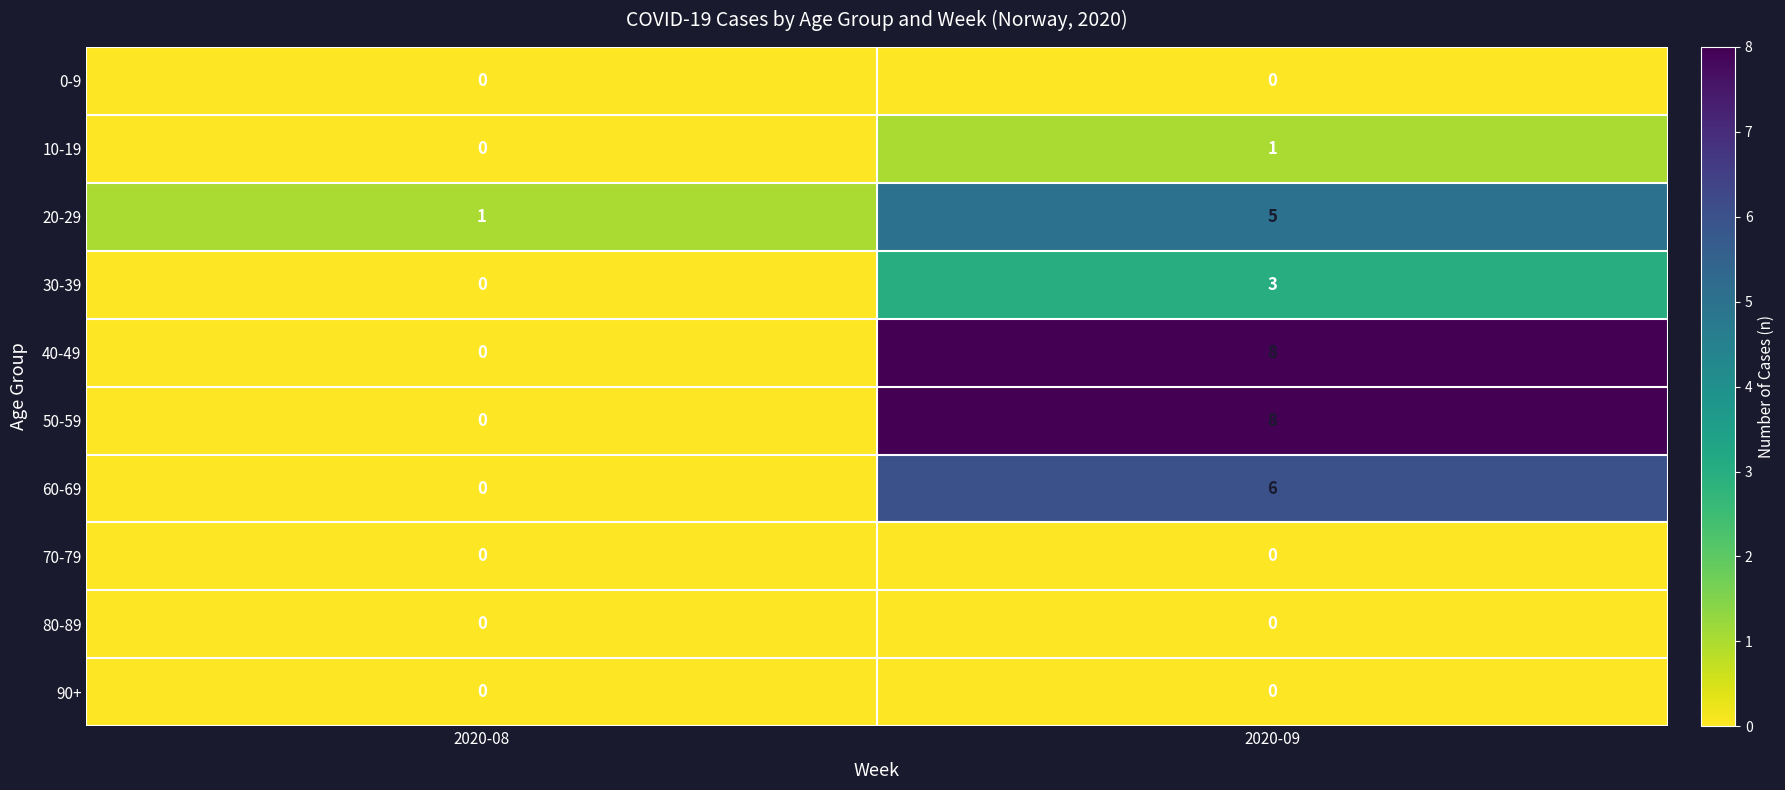

What value does the 60-69 series have at 2020-09?

6